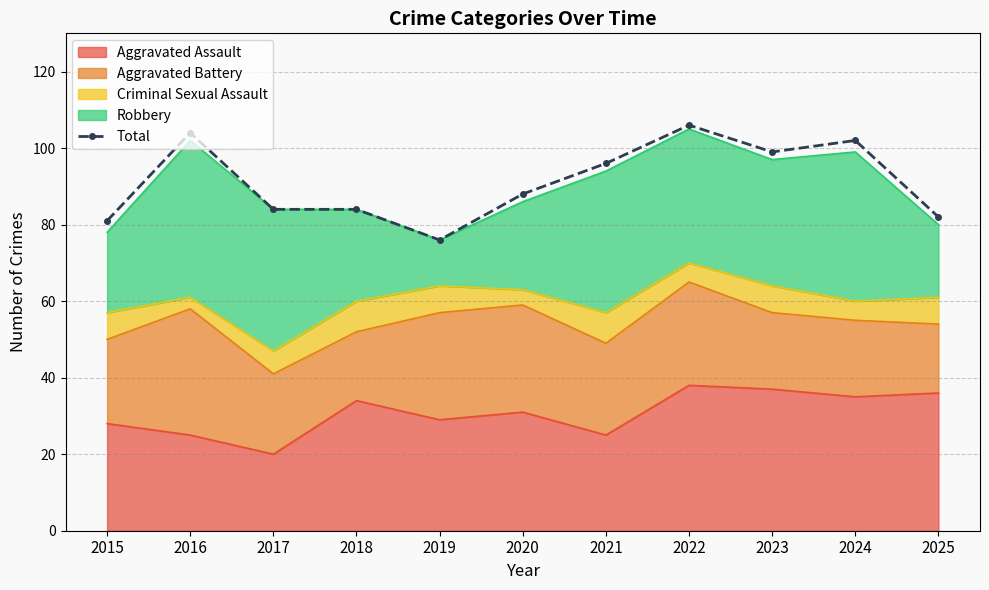

Which has a higher value, 2019 or 2020?

2020